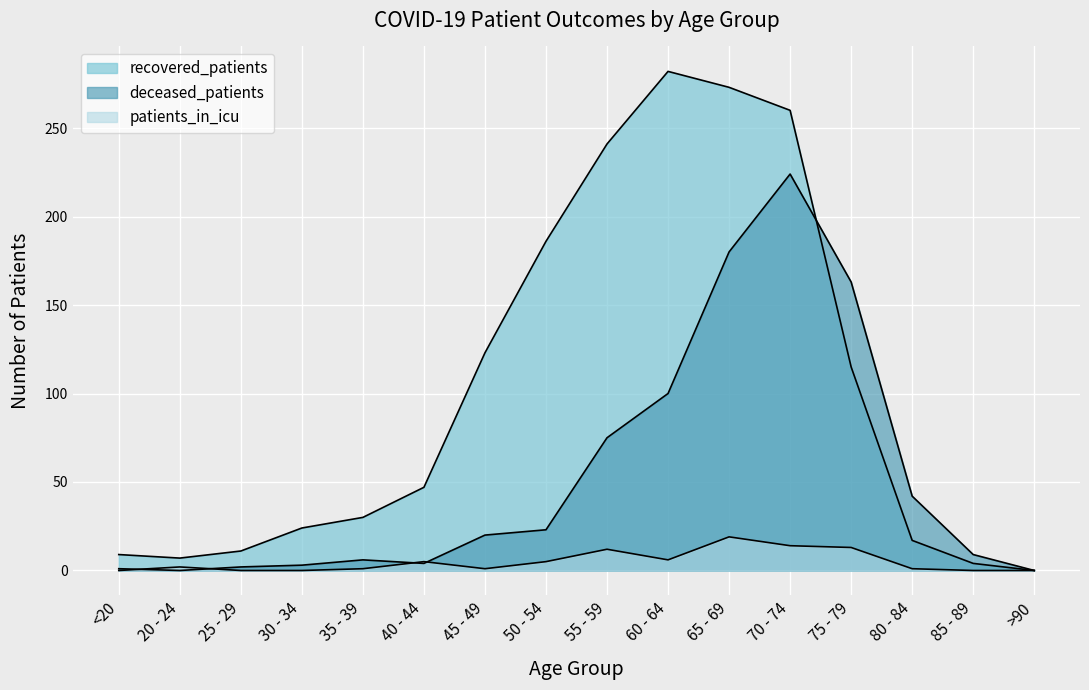

How many data points in recovered_patients are above 47?

7